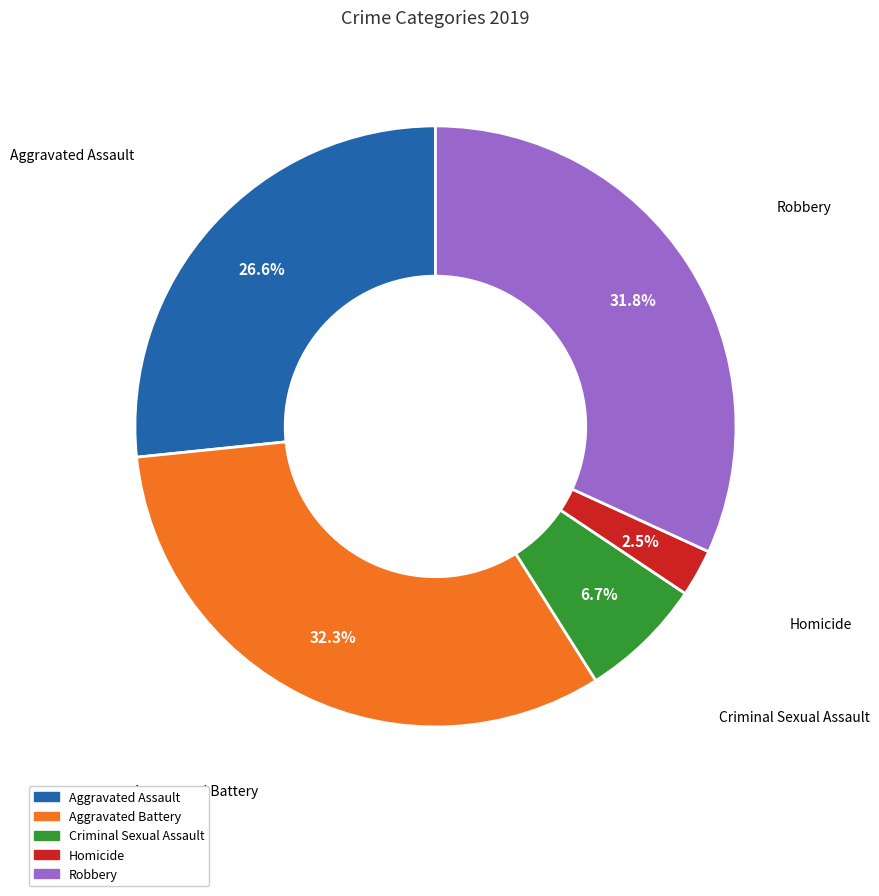

Is it true that Criminal Sexual Assault is 7% of the pie?

True